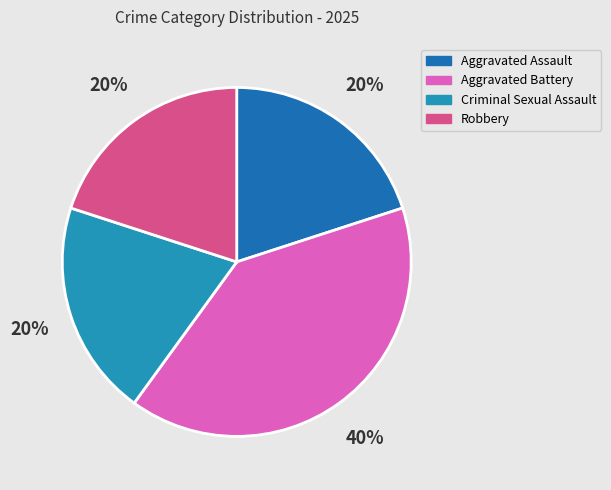

How many segments does this pie chart have?

4